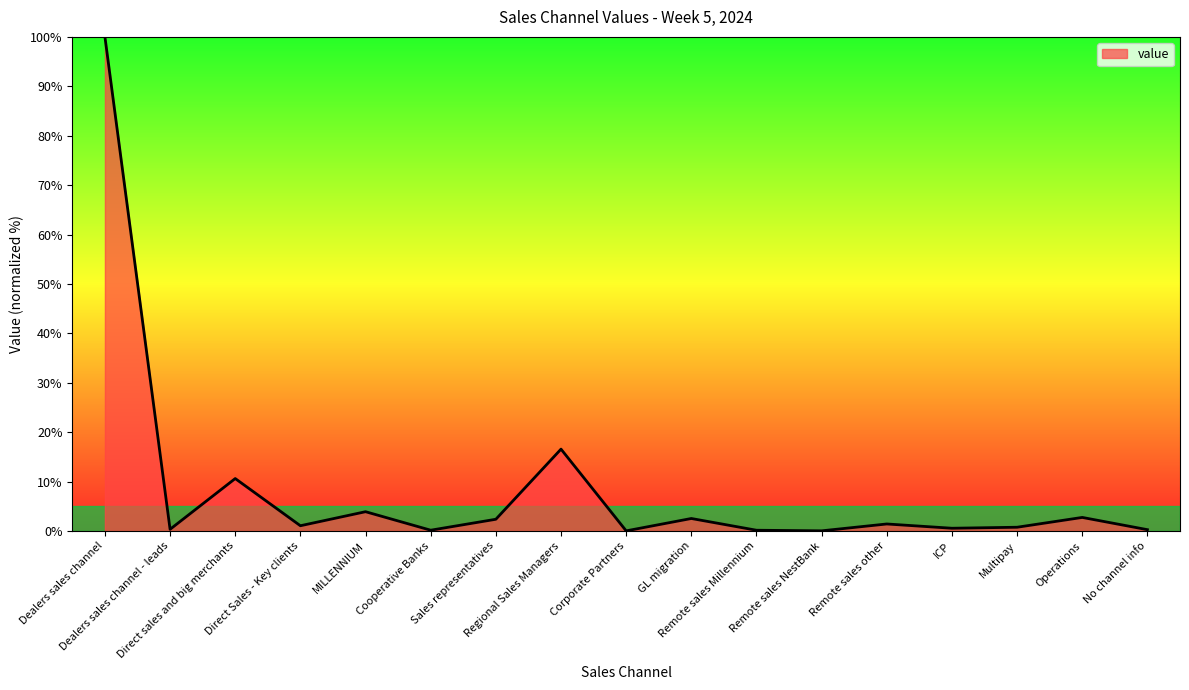

Count the number of categories in the chart.

17